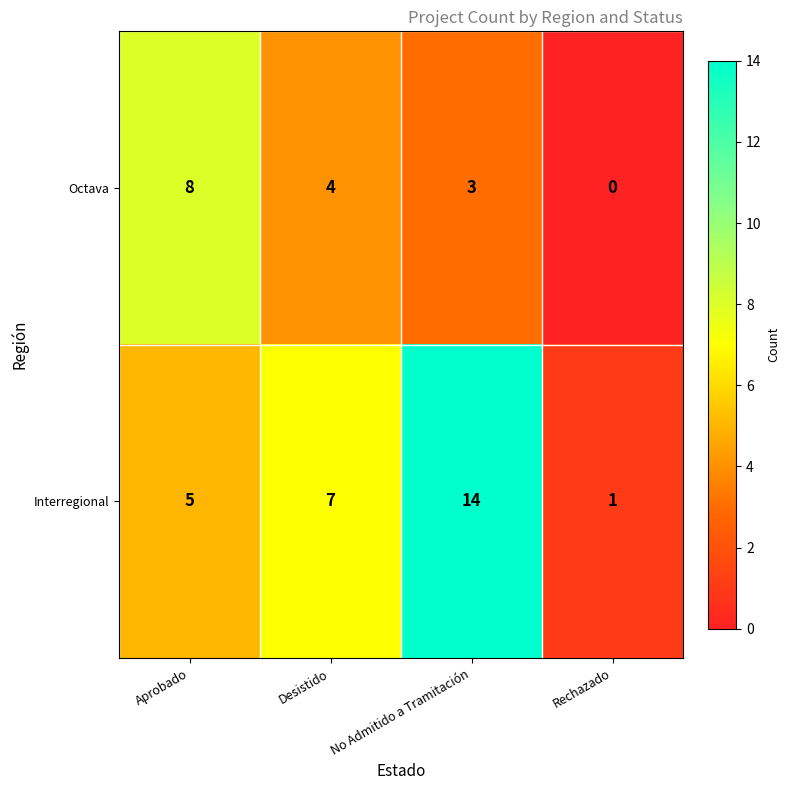

Count the Octava values in the range 3 to 8.

3